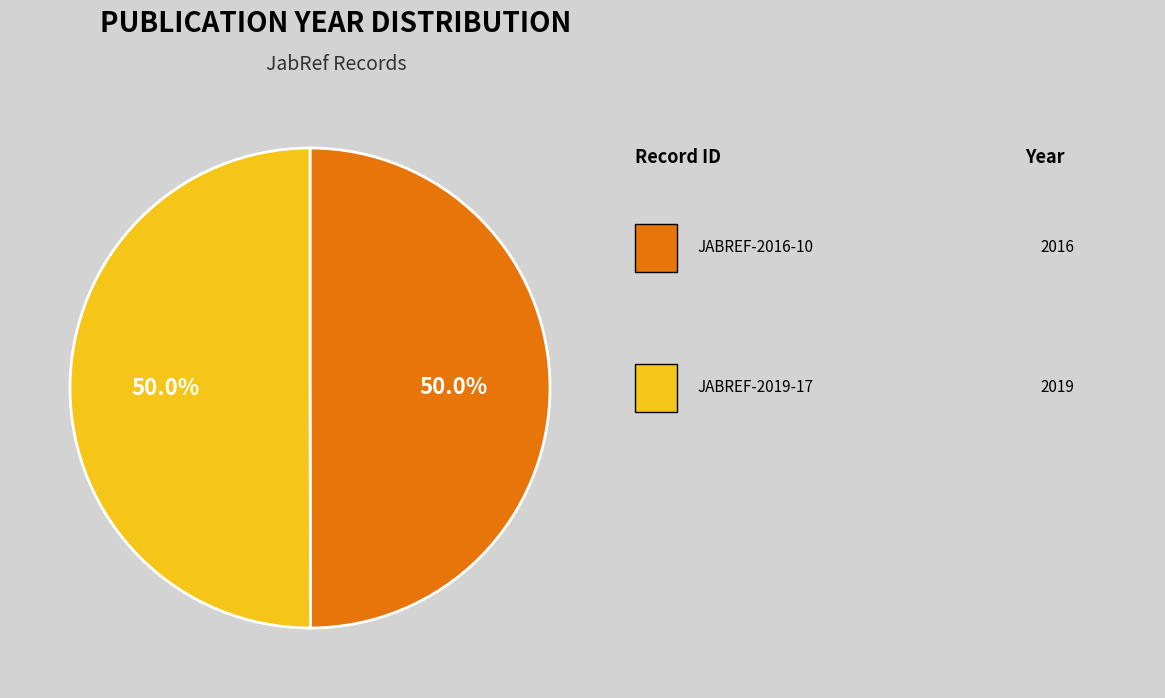

Which category has the biggest portion of the pie?

JABREF-2019-17